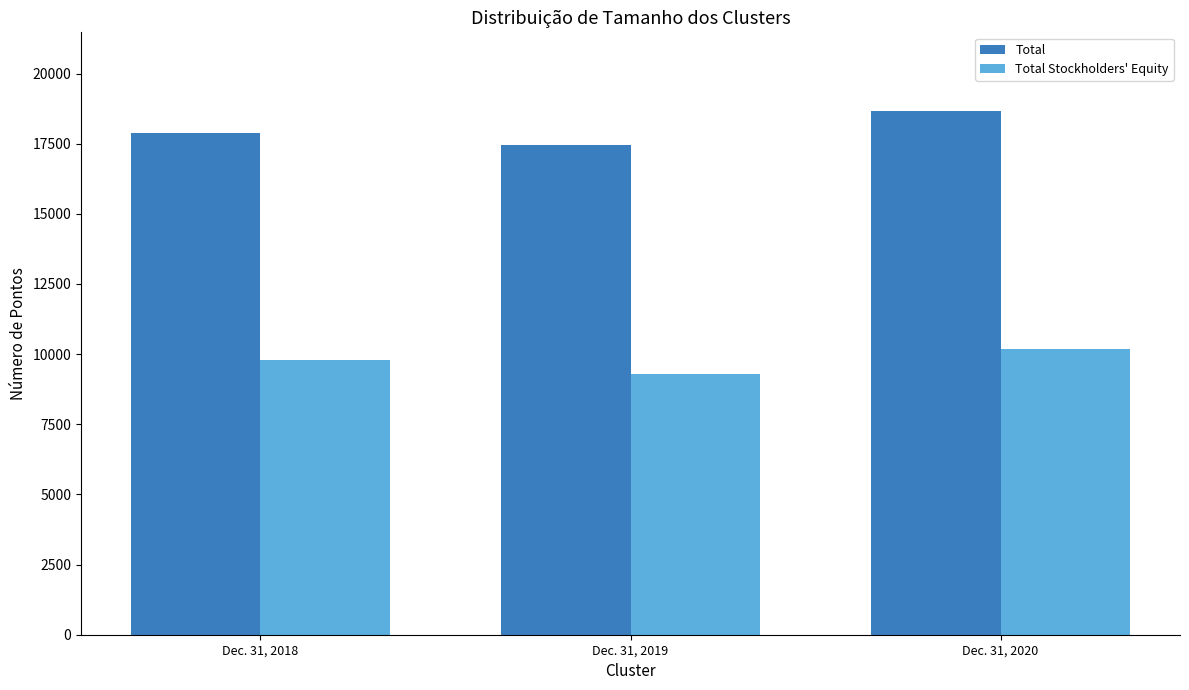

The Total Stockholders' Equity series shows 12766 at Dec. 31, 2019. True or false?

False